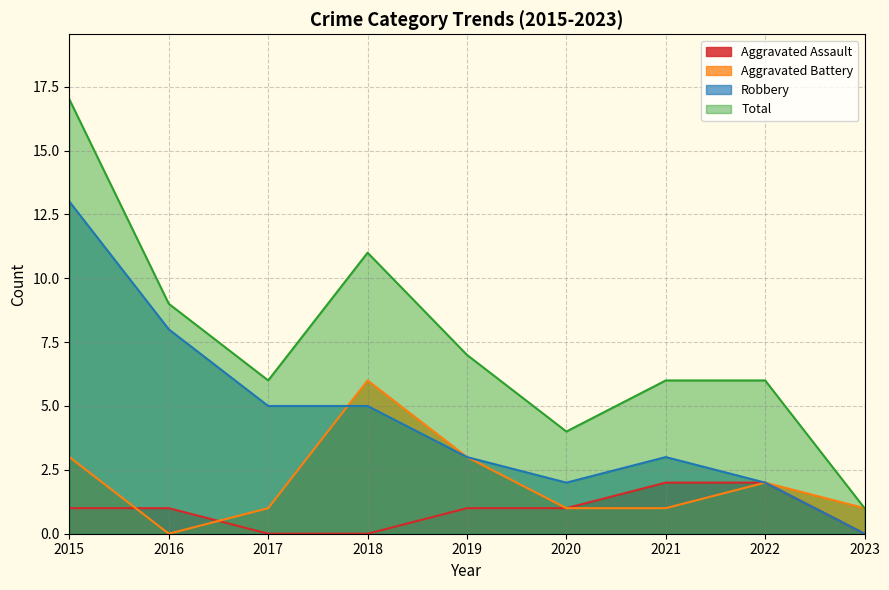

Reading left to right, what are all the values shown in this chart?

Aggravated Assault: 1	1	0	0	1	1	2	2	0
Aggravated Battery: 3	0	1	6	3	1	1	2	1
Robbery: 13	8	5	5	3	2	3	2	0
Total: 17	9	6	11	7	4	6	6	1